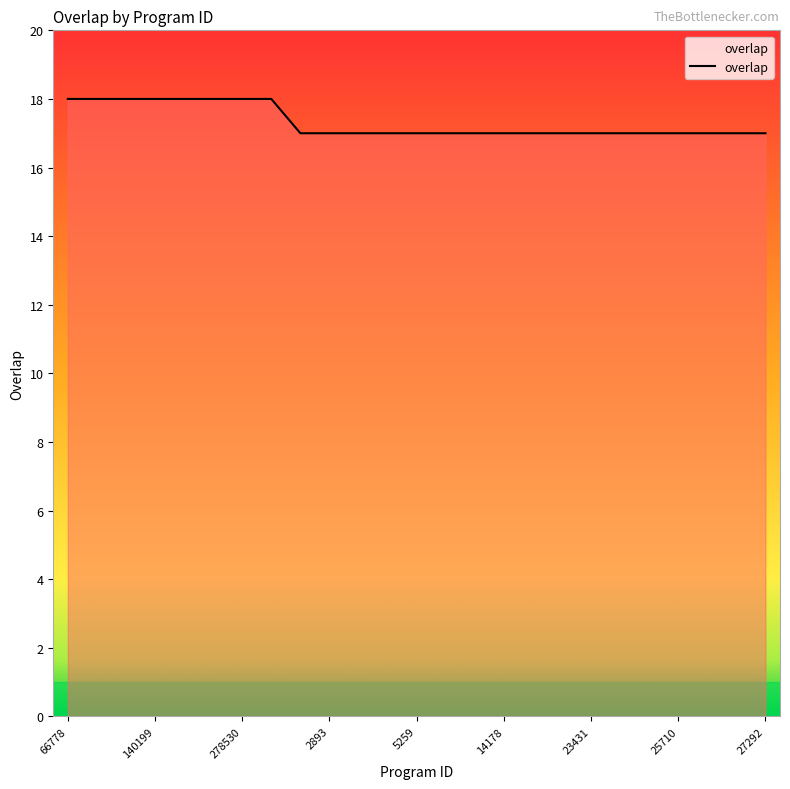

What is the smallest value displayed?

17